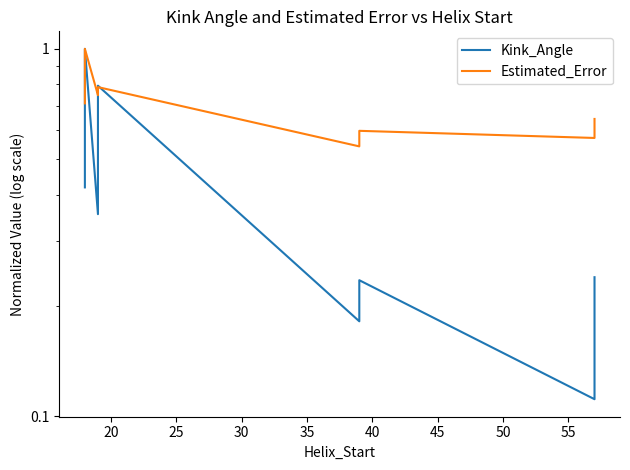

Which series has the largest total across all categories?

Estimated_Error